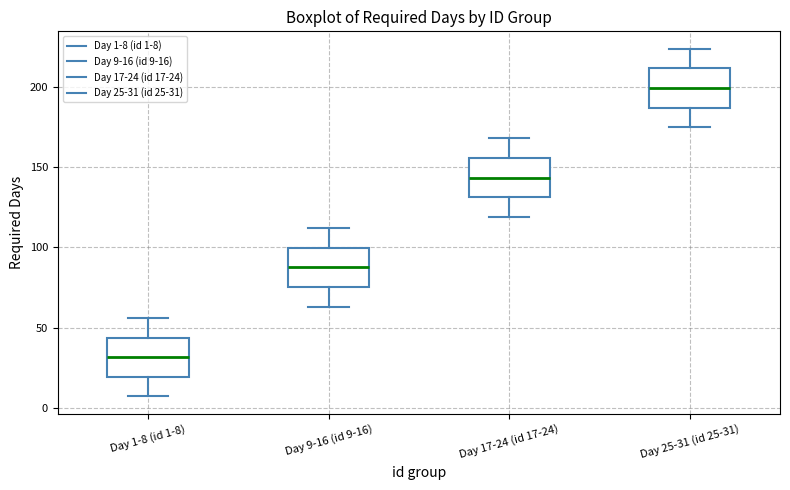

Reading left to right, transcribe this box plot: for each box, give where its median line is, the range the box spans, and where its two whiskers end, as read against the y-axis. The values are not printed on the chart, so give them approximately, as read against the axis.

Day 1-8 (id 1-8): median 30, box 20 to 45, whiskers 5 to 55
Day 9-16 (id 9-16): median 90, box 75 to 100, whiskers 65 to 110
Day 17-24 (id 17-24): median 145, box 130 to 155, whiskers 120 to 170
Day 25-31 (id 25-31): median 200, box 185 to 210, whiskers 175 to 225